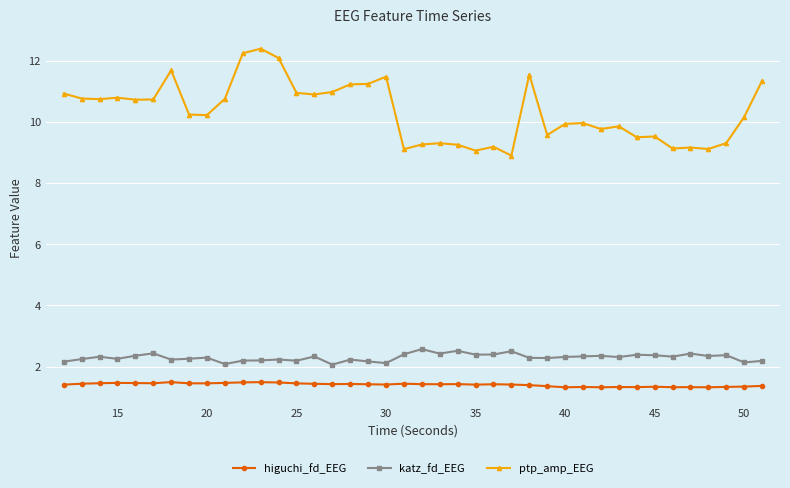

Rank the series by their maximum value, from highest to lowest.

ptp_amp_EEG, katz_fd_EEG, higuchi_fd_EEG